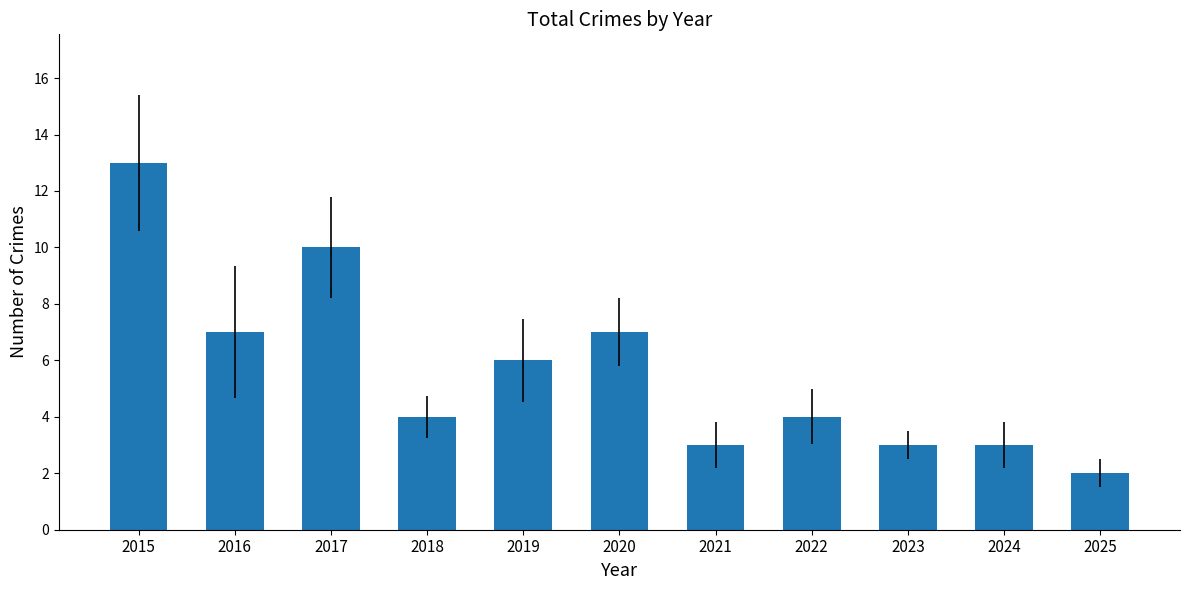

Which has a higher value, 2019 or 2017?

2017